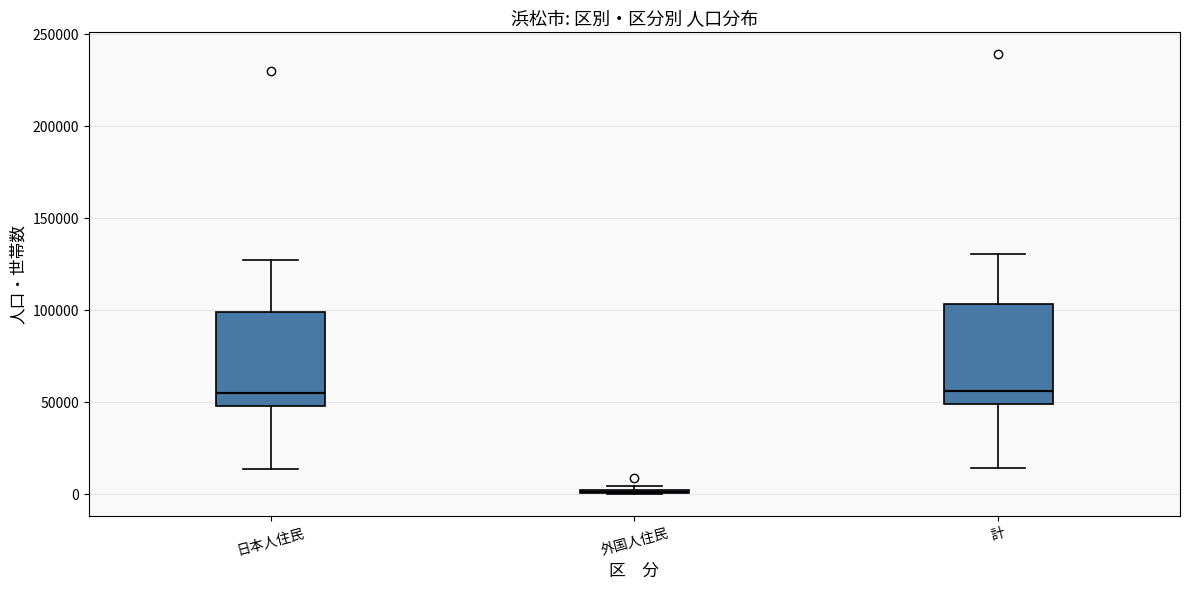

Reading left to right, transcribe this box plot: for each box, give where its median line is, the range the box spans, and where its two whiskers end, as read against the y-axis. The values are not printed on the chart, so give them approximately, as read against the axis.

日本人住民: median 55000, box 50000 to 100000, whiskers 15000 to 125000
外国人住民: box collapsed to a line at 0, whiskers 0 to 5000
計: median 55000, box 50000 to 105000, whiskers 15000 to 130000